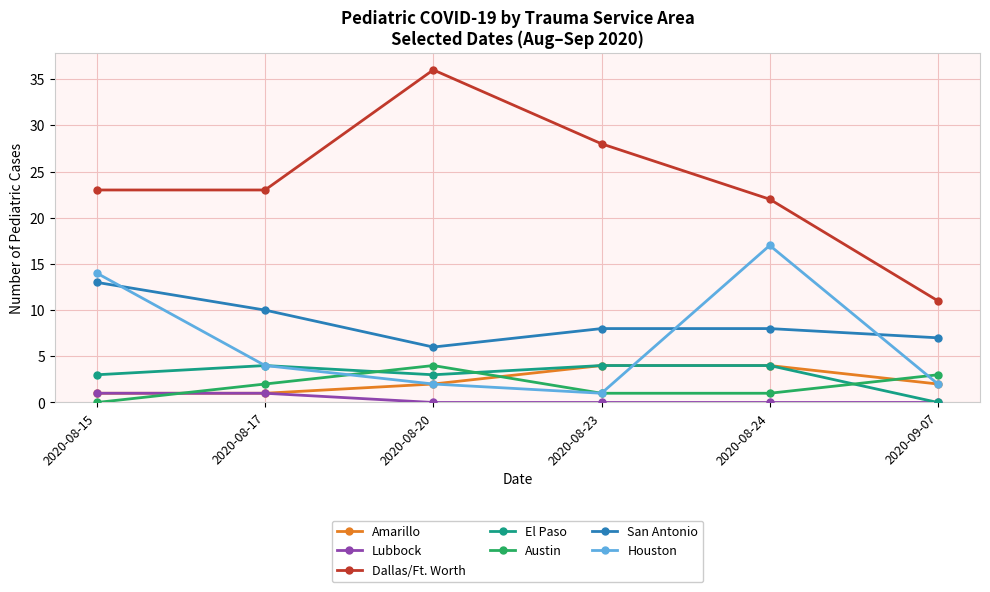

At which label does Houston reach its minimum?

2020-08-23